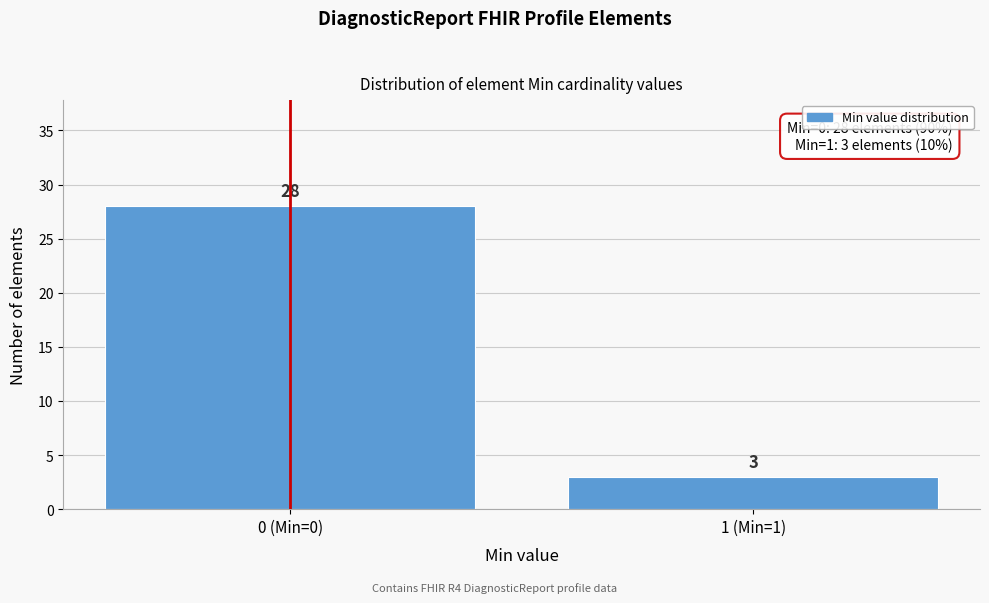

Reading left to right, transcribe all the data shown in this chart.

28	3